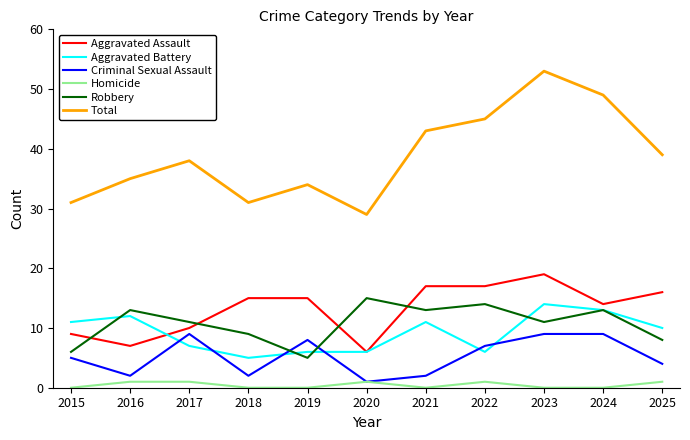

How many distinct data groups are displayed?

6